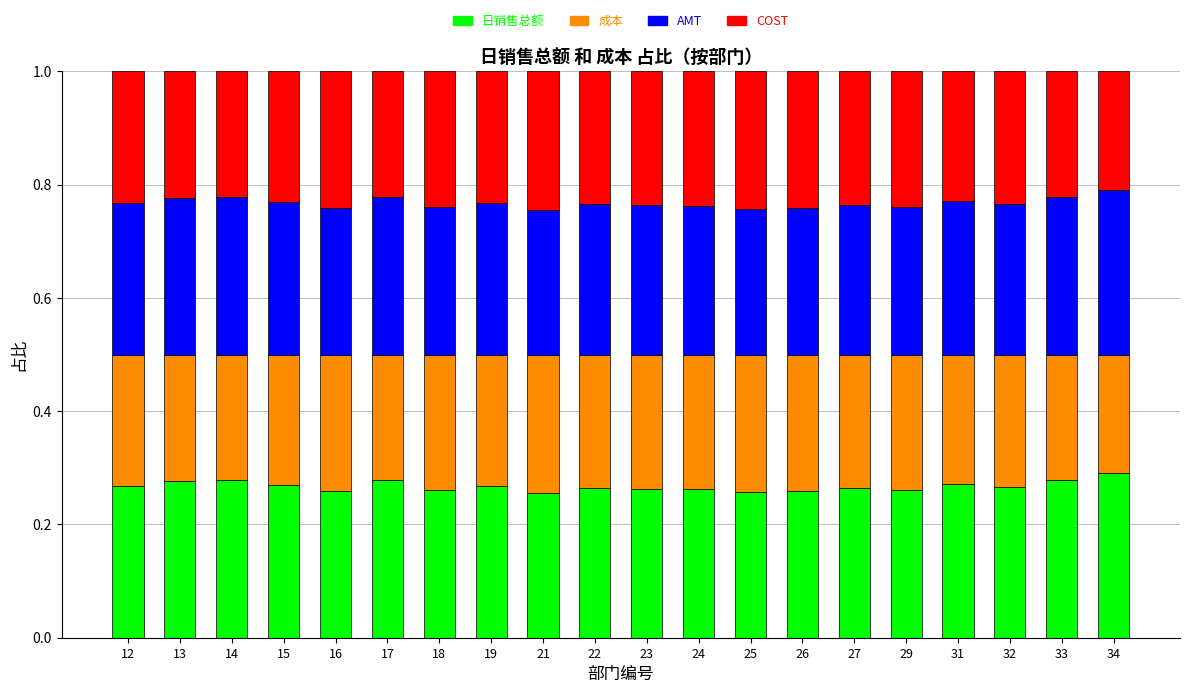

How many 日销售总额 values are between 0 and 1?

20